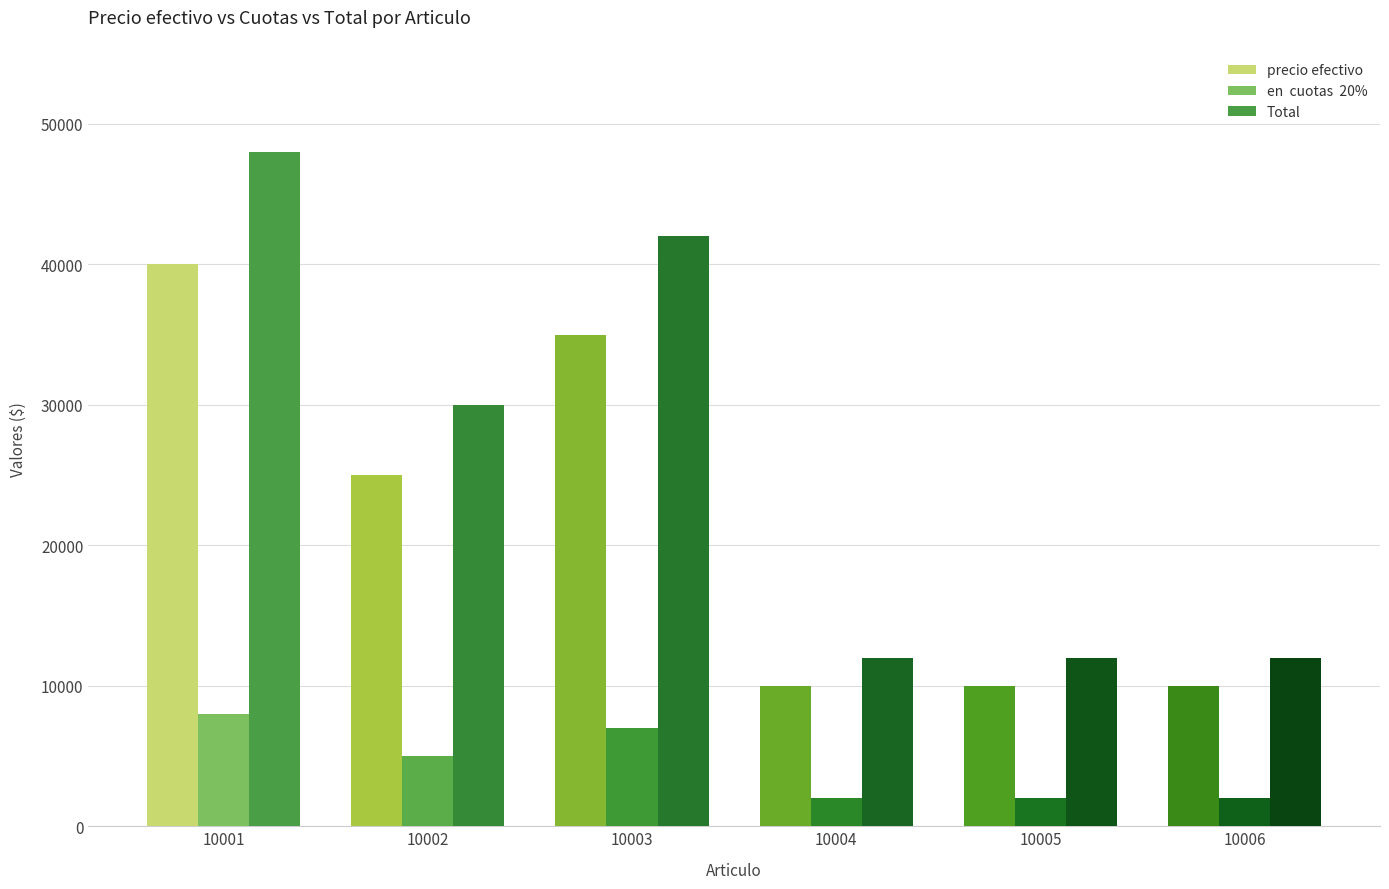

How many bars are there in total?

18